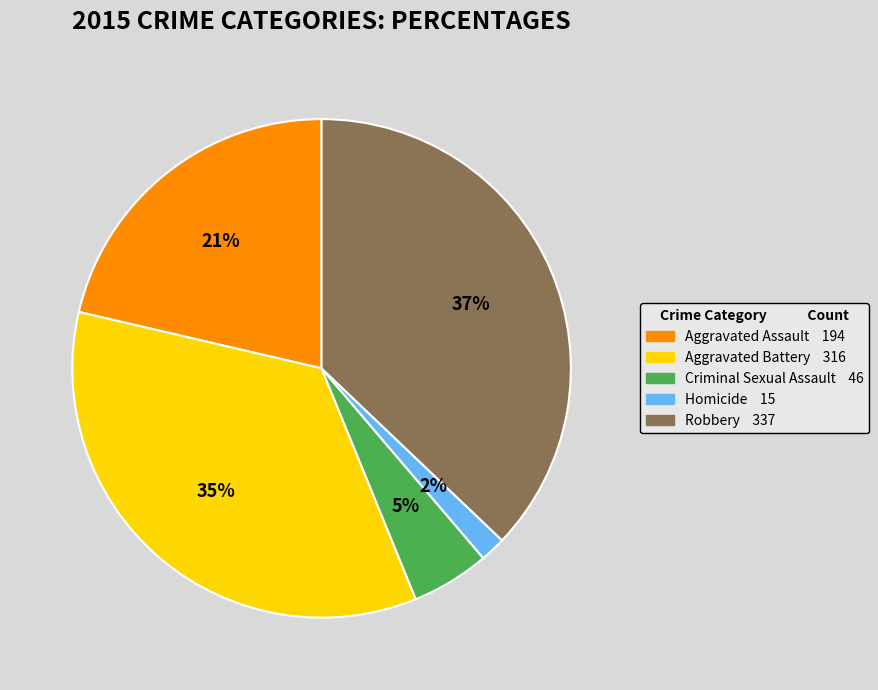

What is the ratio of the value at Aggravated Assault to the value at Criminal Sexual Assault?

4.2